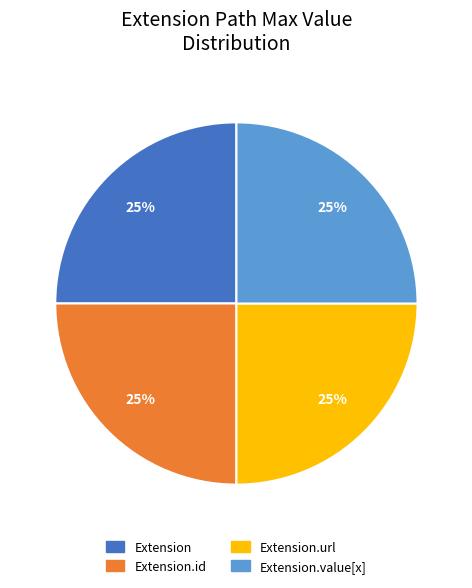

Does any single category account for the majority?

No